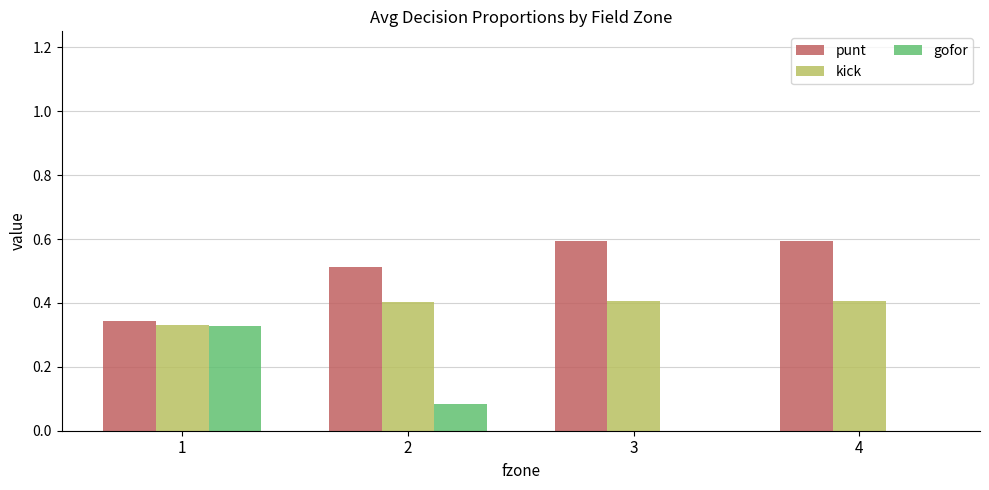

What is the maximum value for kick?

0.4